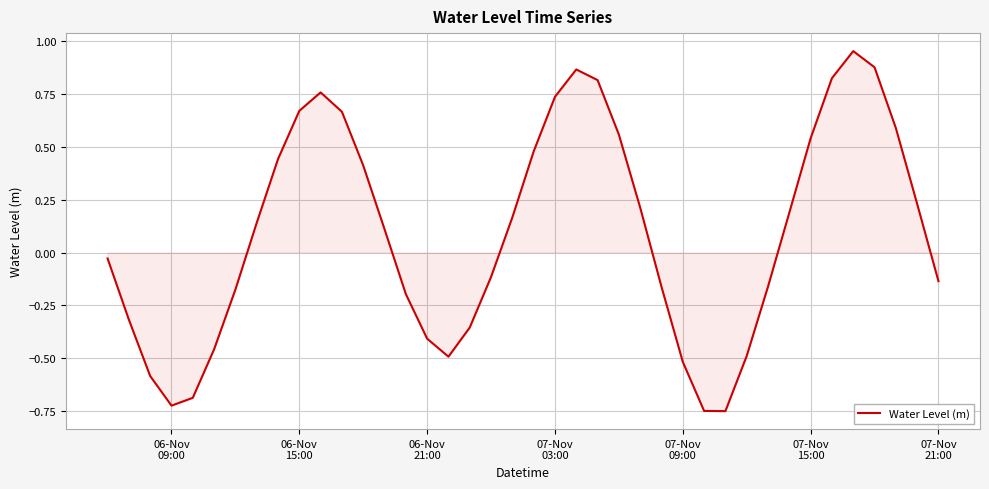

How many values are below 0?

19